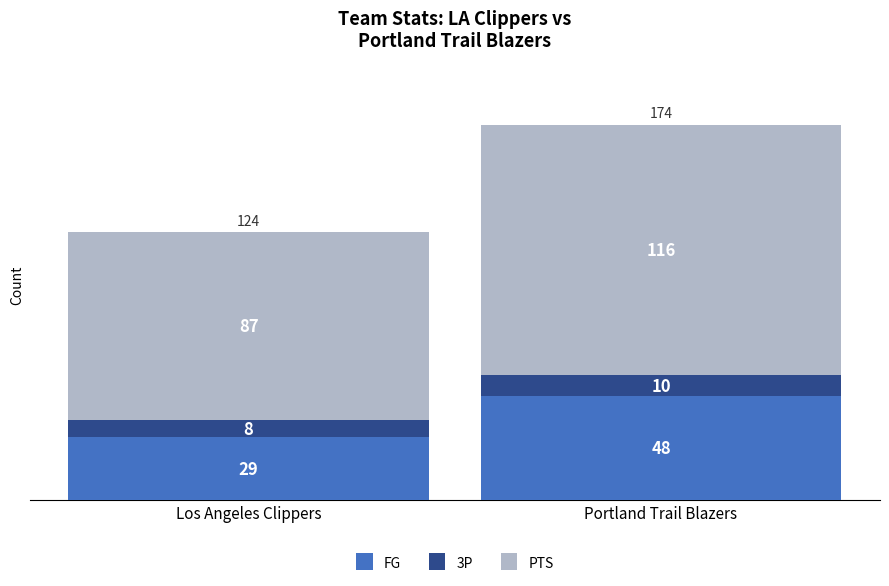

Reading right to left, transcribe the values for FG.

48	29